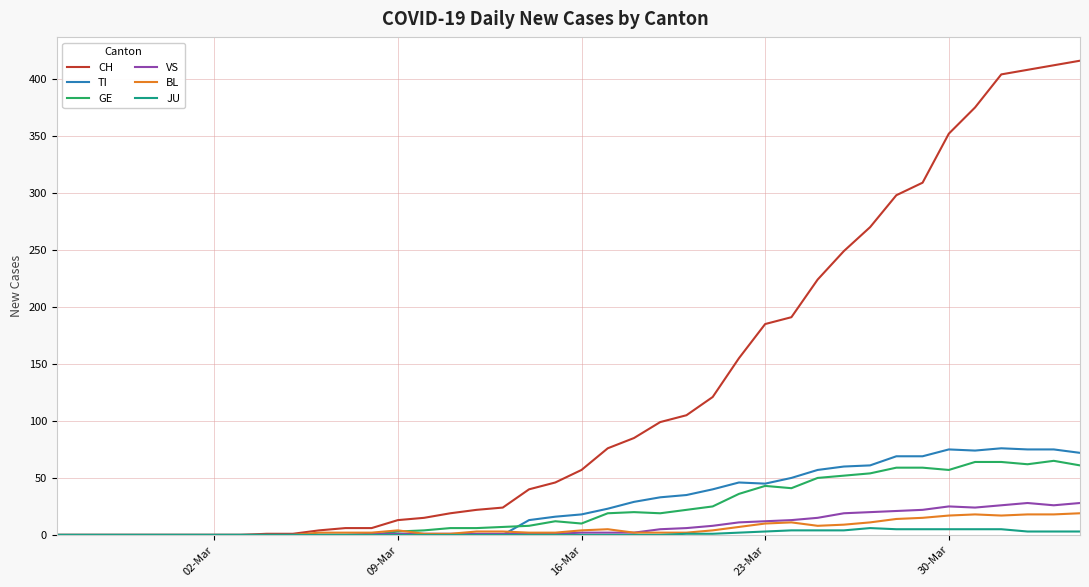

What is the maximum value for VS?

28